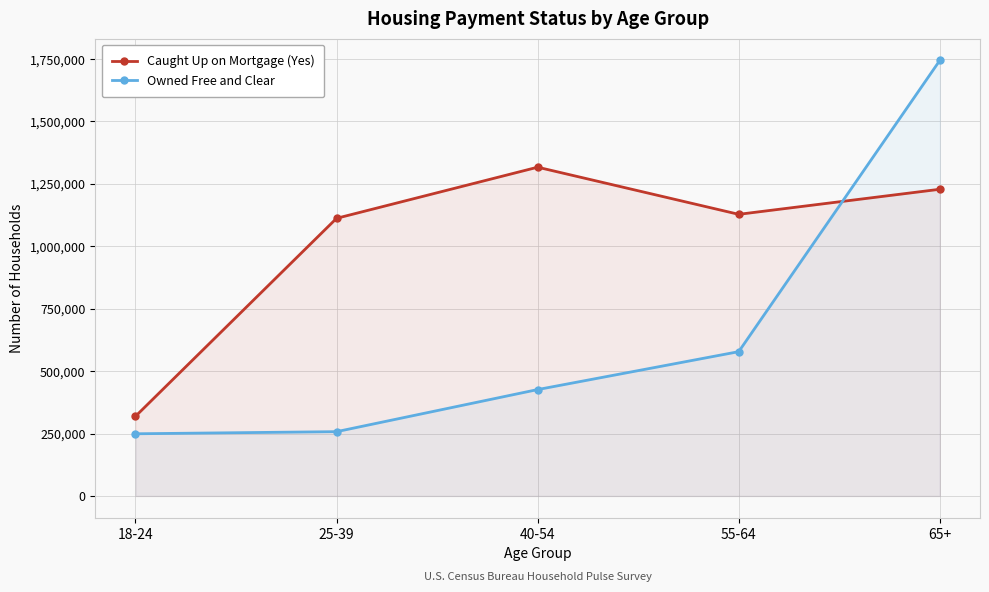

What is the sum of all Owned Free and Clear values?

3254717